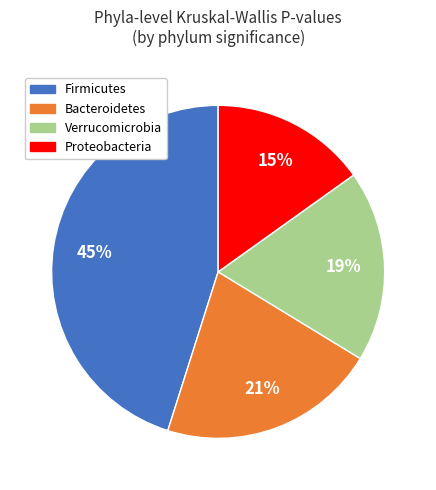

To the nearest percent, what portion does Proteobacteria represent?

15%